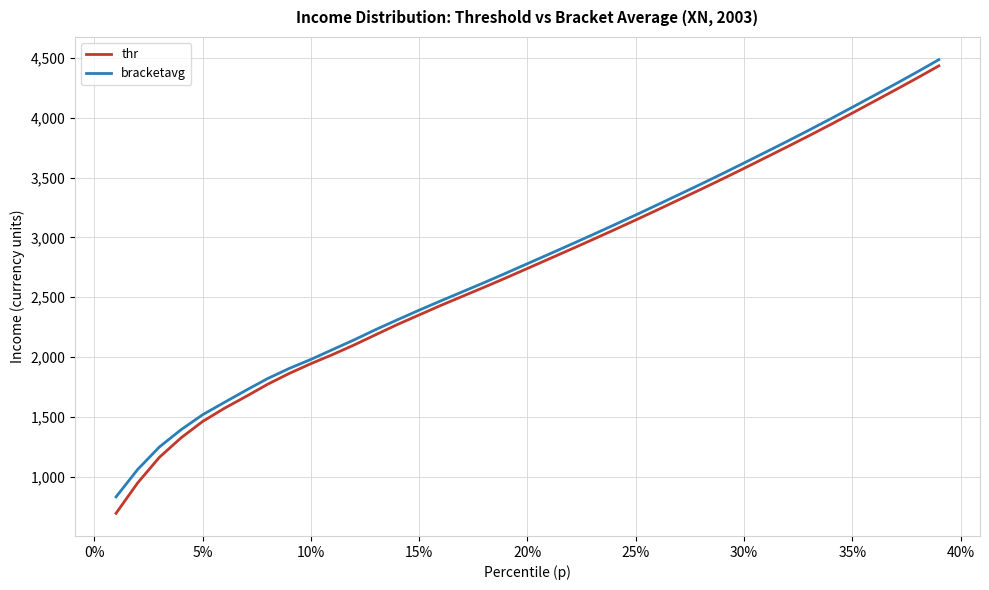

What is the difference between the maximum and minimum values in the bracketavg series?

3654.1